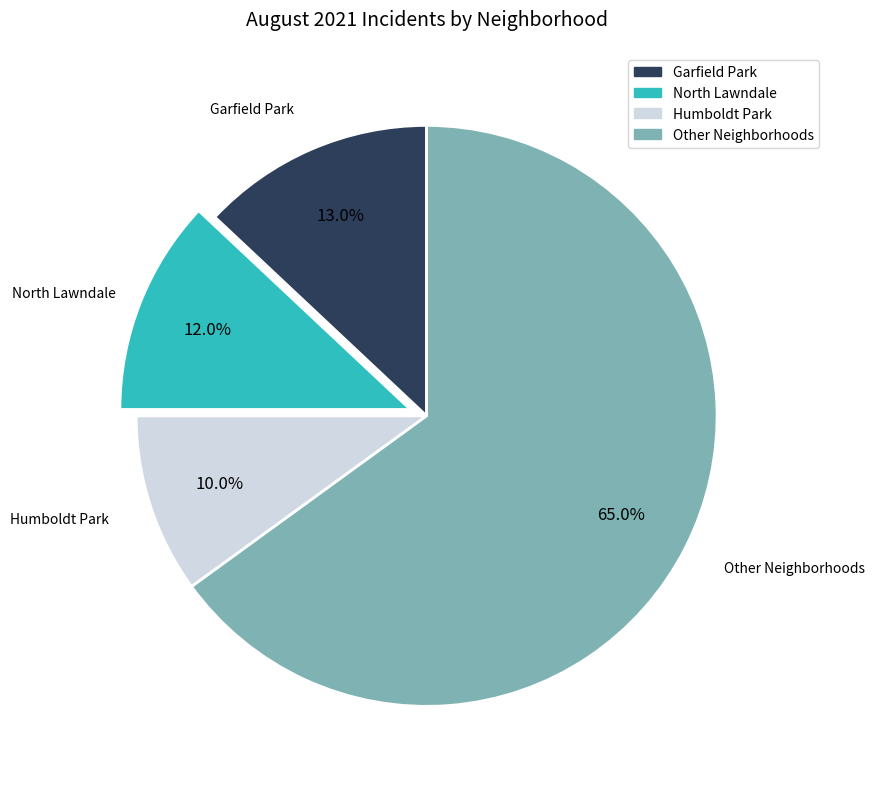

Is there any slice that represents more than half of the pie?

Yes